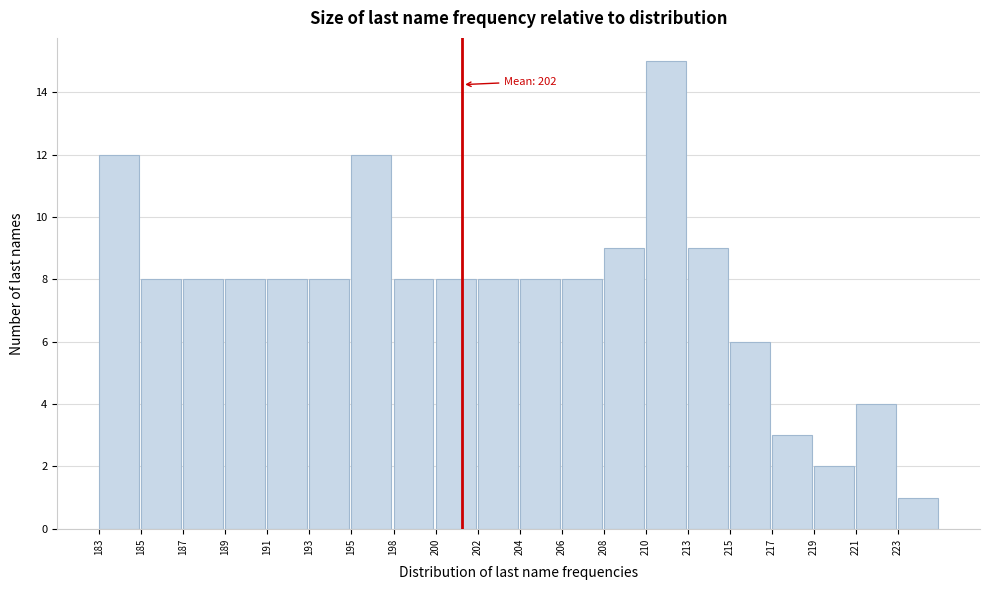

Reading left to right, what are all the values shown in this chart?

183=12	185=8	187=8	189=8	191=8	193=8	195=12	198=8	200=8	202=8	204=8	206=8	208=9	210=15	213=9	215=6	217=3	219=2	221=4	223=1